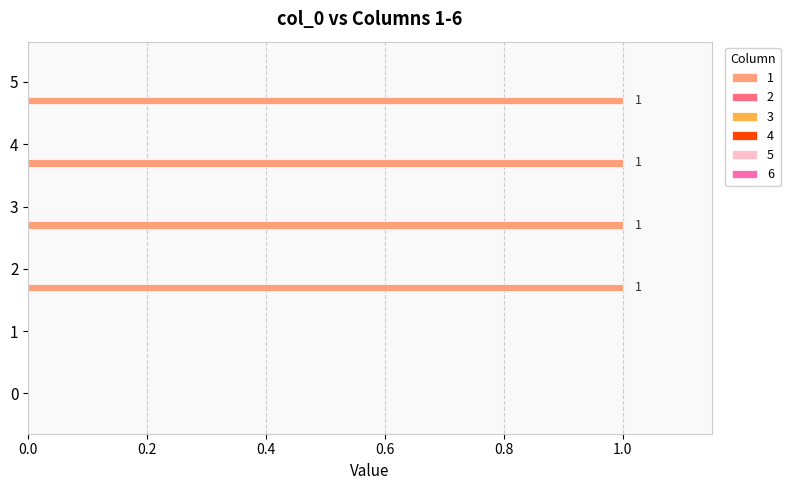

What is the sum of all values?

4